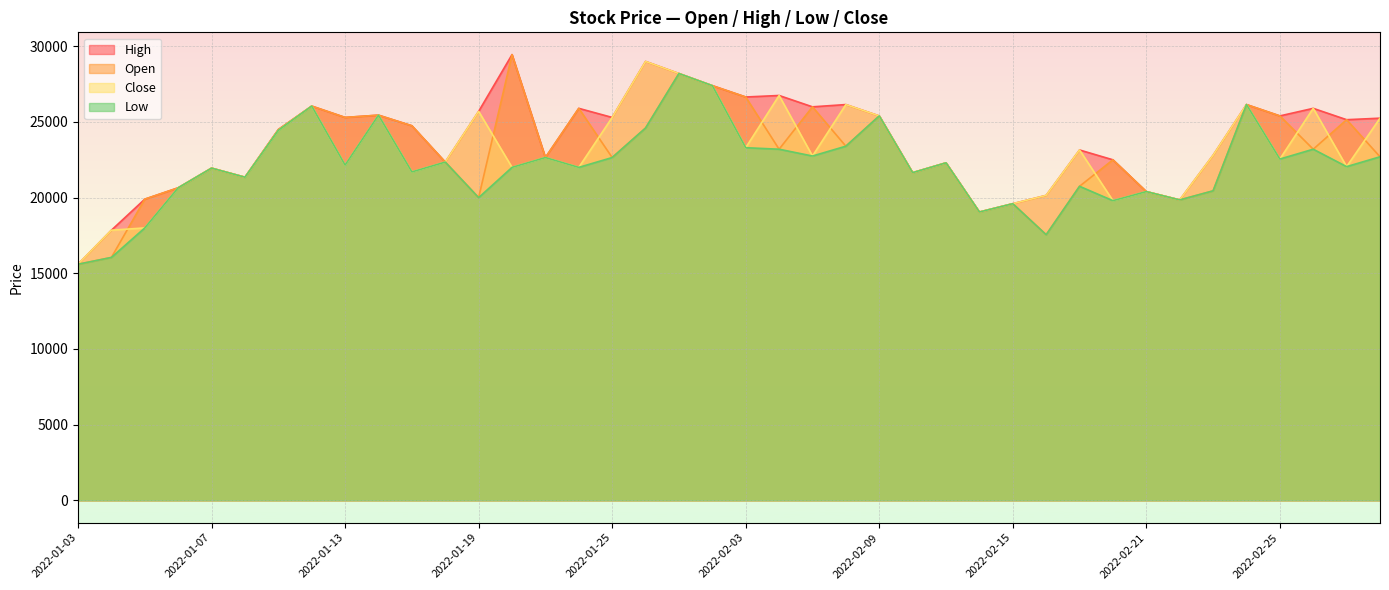

What is the difference between the second highest and second lowest values in the Open series?

12150